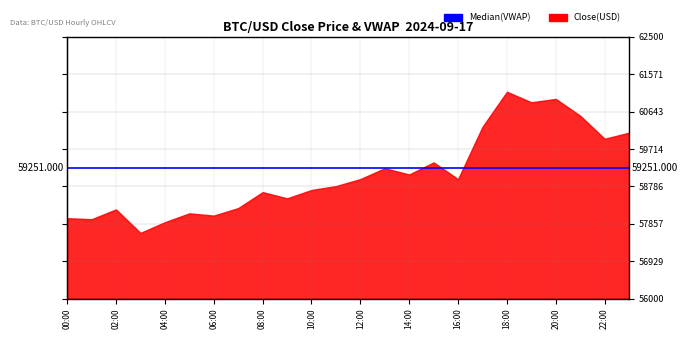

Is the value of close at 2024-09-17 23:00 greater than the value of median at 2024-09-17 00:00?

Yes